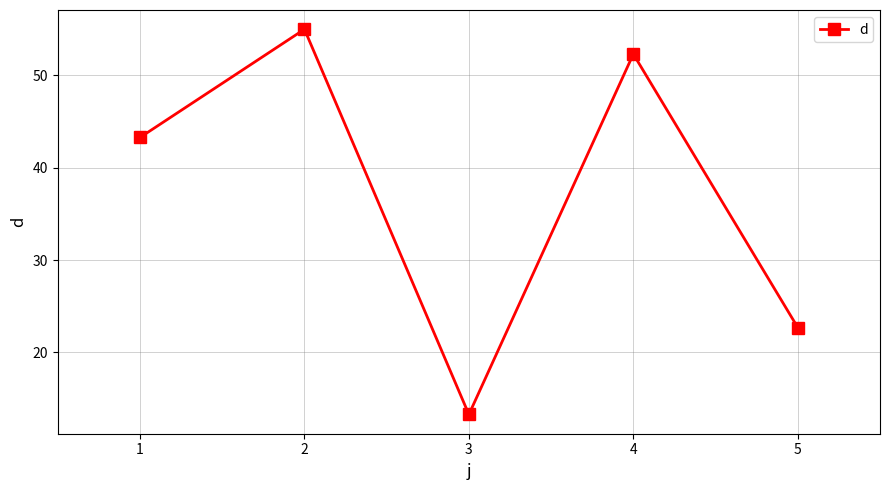

Where is the first local maximum?

2